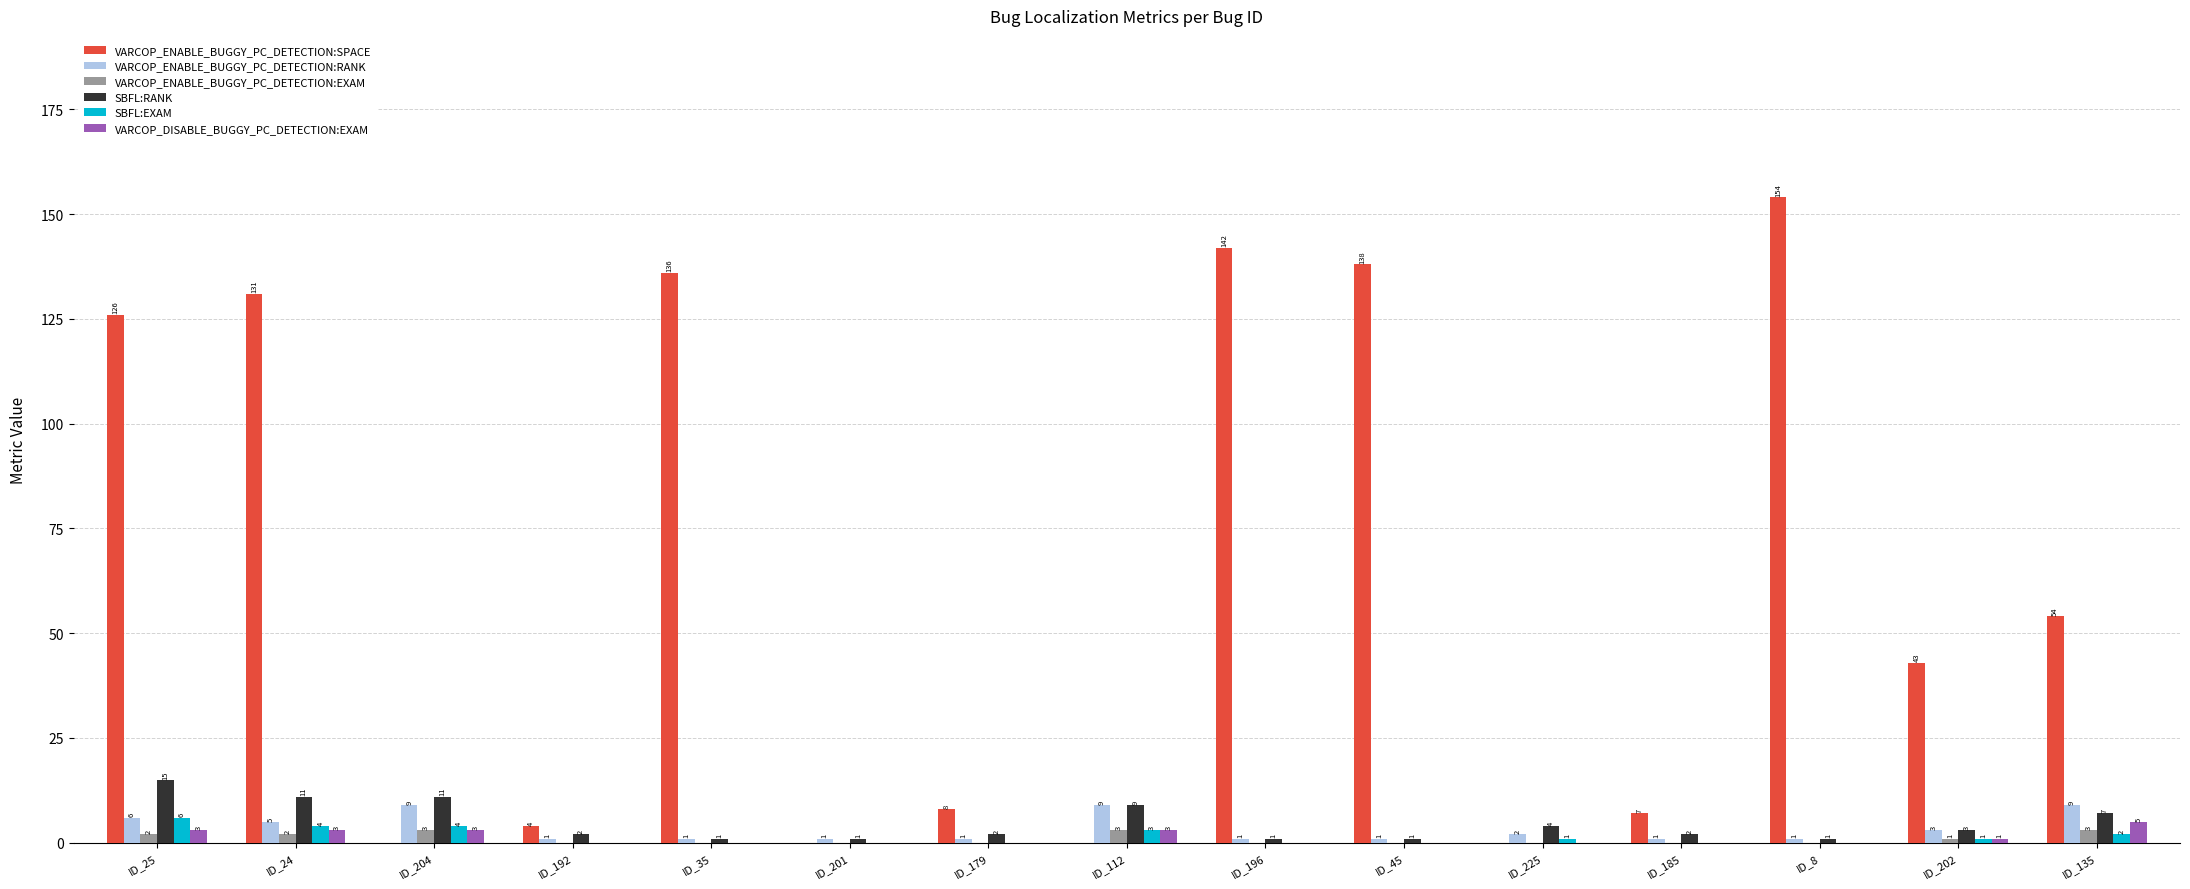

The value of VARCOP_DISABLE_BUGGY_PC_DETECTION:EXAM at ID_201 is 0. True or false?

True